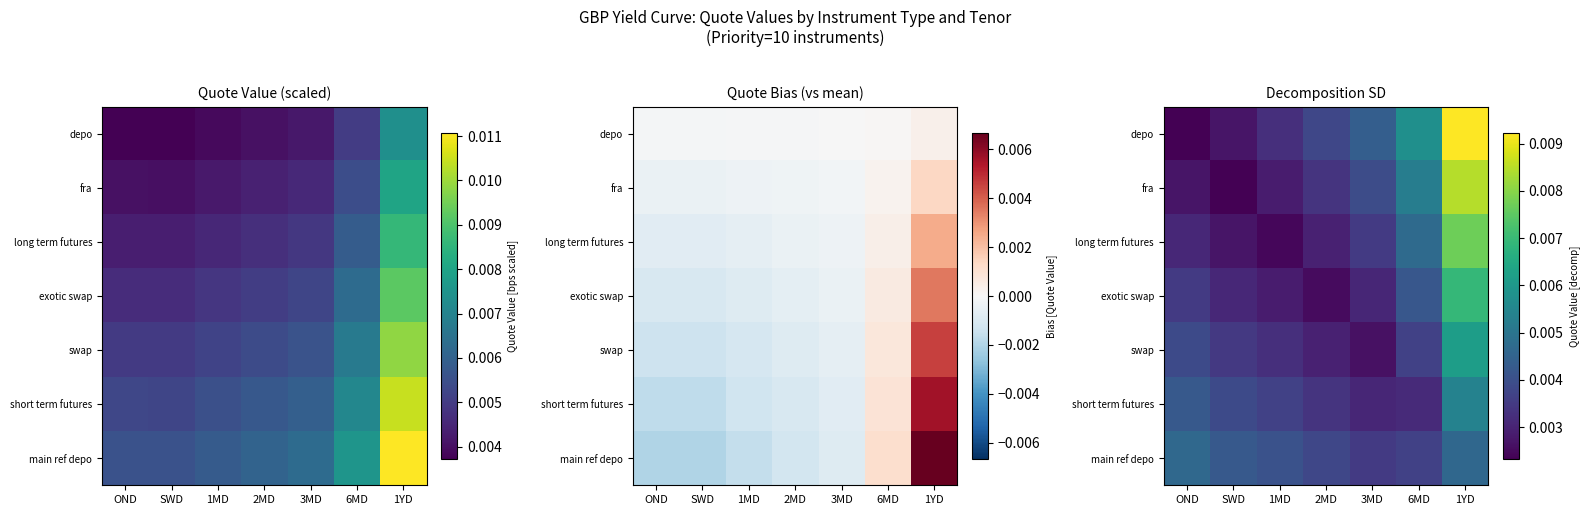

At how many categories does at least one series exceed 0?

7